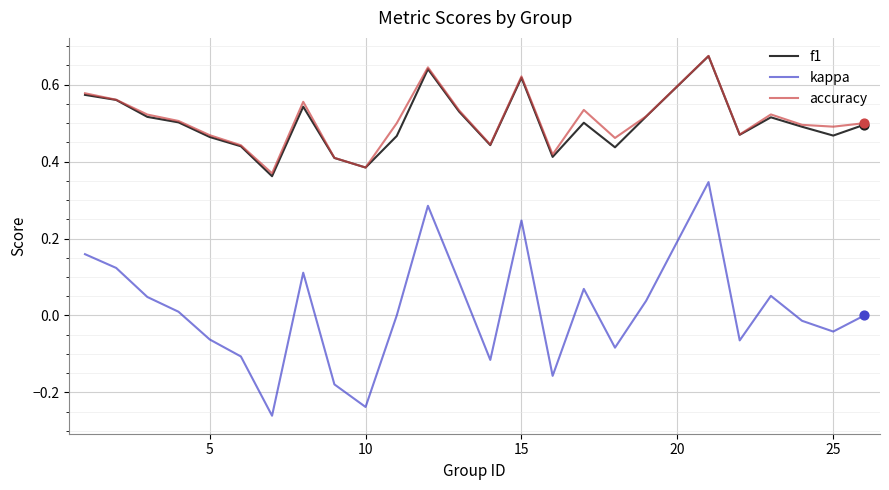

True or false: accuracy and kappa intersect in this chart.

False